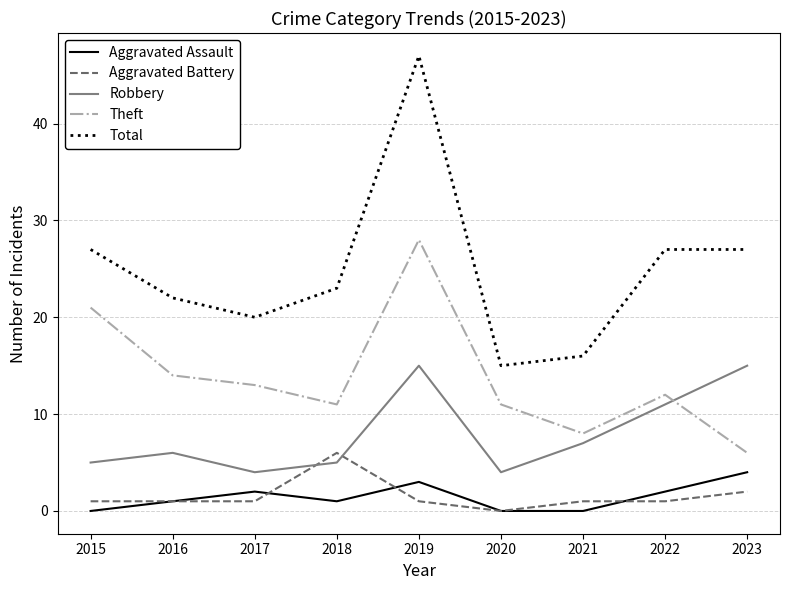

Is the value of Theft at 2023 greater than the value of Total at 2021?

No